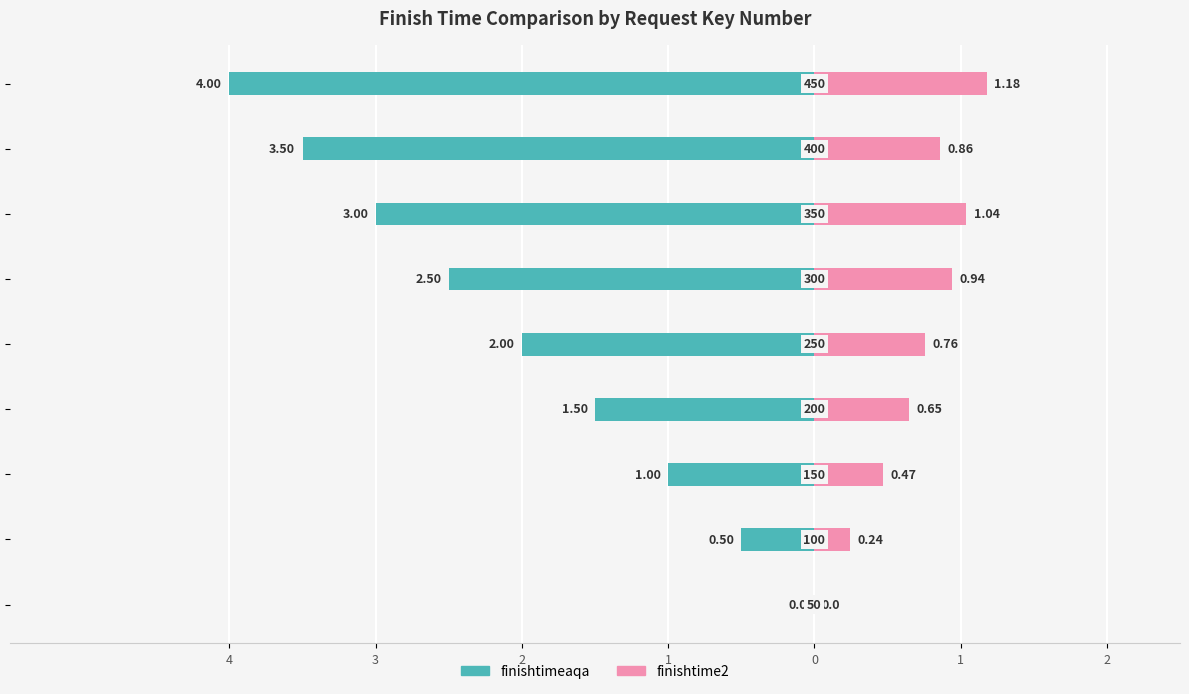

How many data points in finishtime2 are above 0?

8